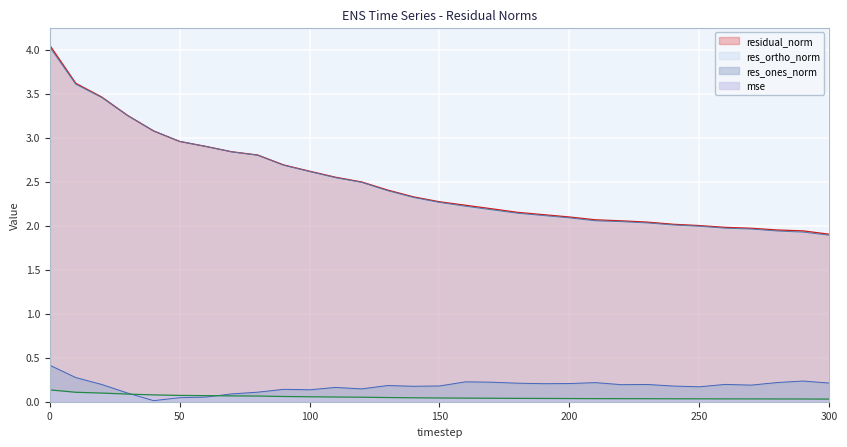

At 210, list the series in order from largest to smallest.

residual_norm, res_ortho_norm, res_ones_norm, mse